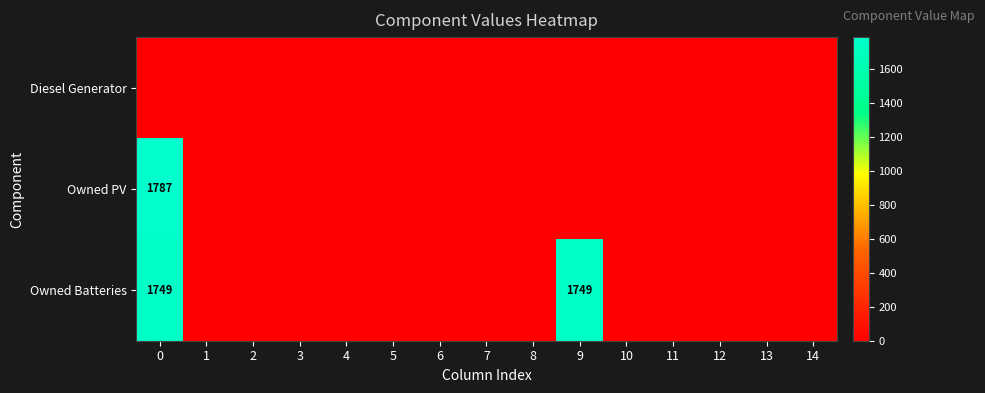

At 10, list the series in order from smallest to largest.

Diesel Generator, Owned PV, Owned Batteries